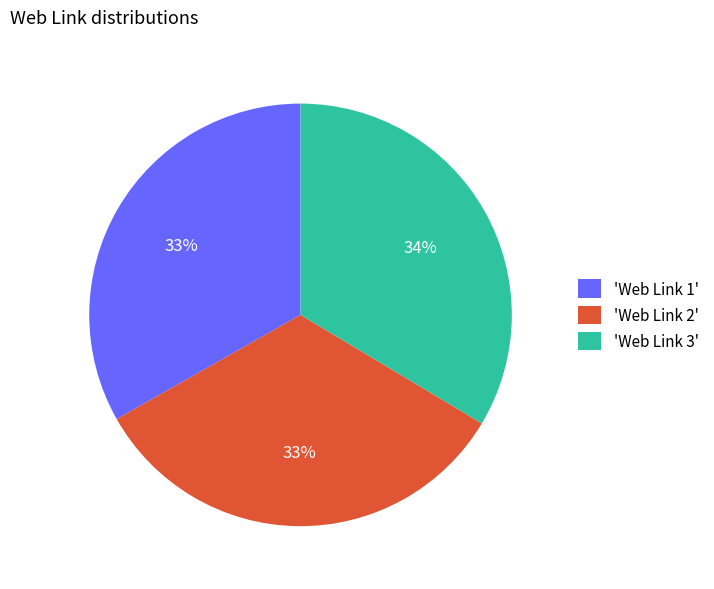

Is there a majority slice in this chart?

No